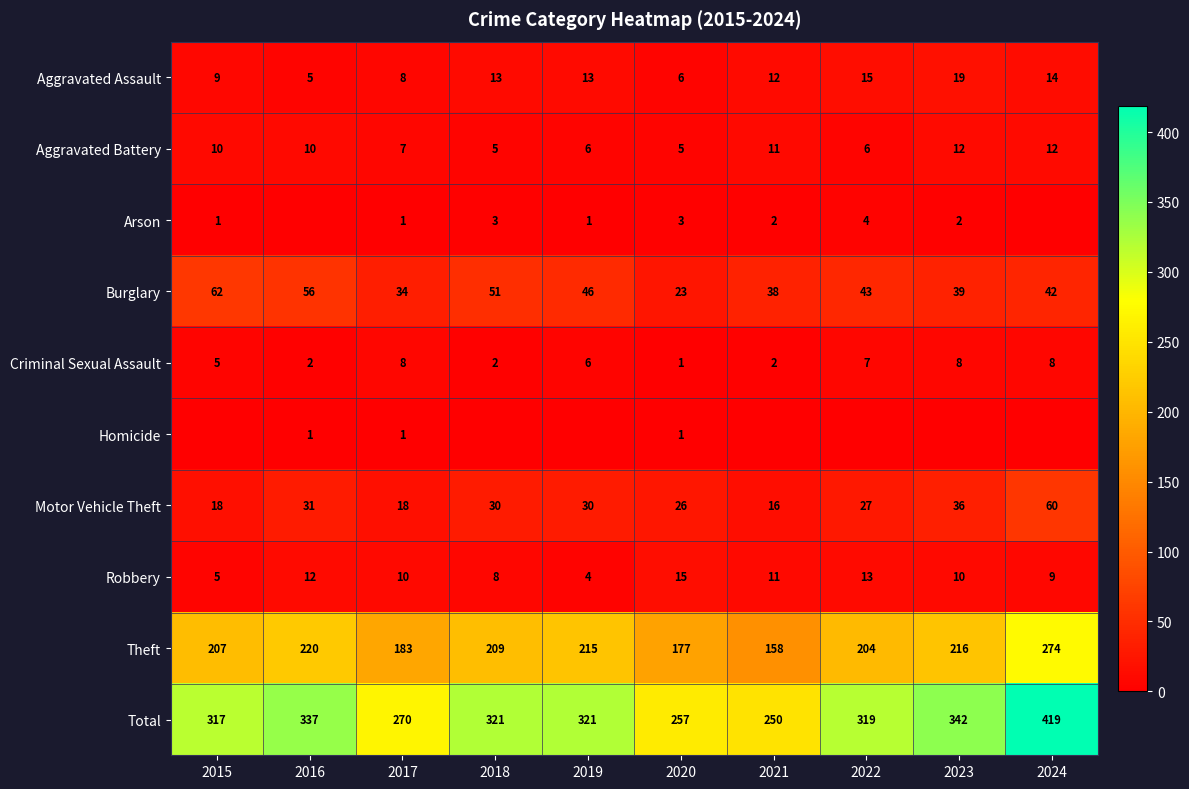

What is the sum of the Theft values at 2022 and 2021?

362